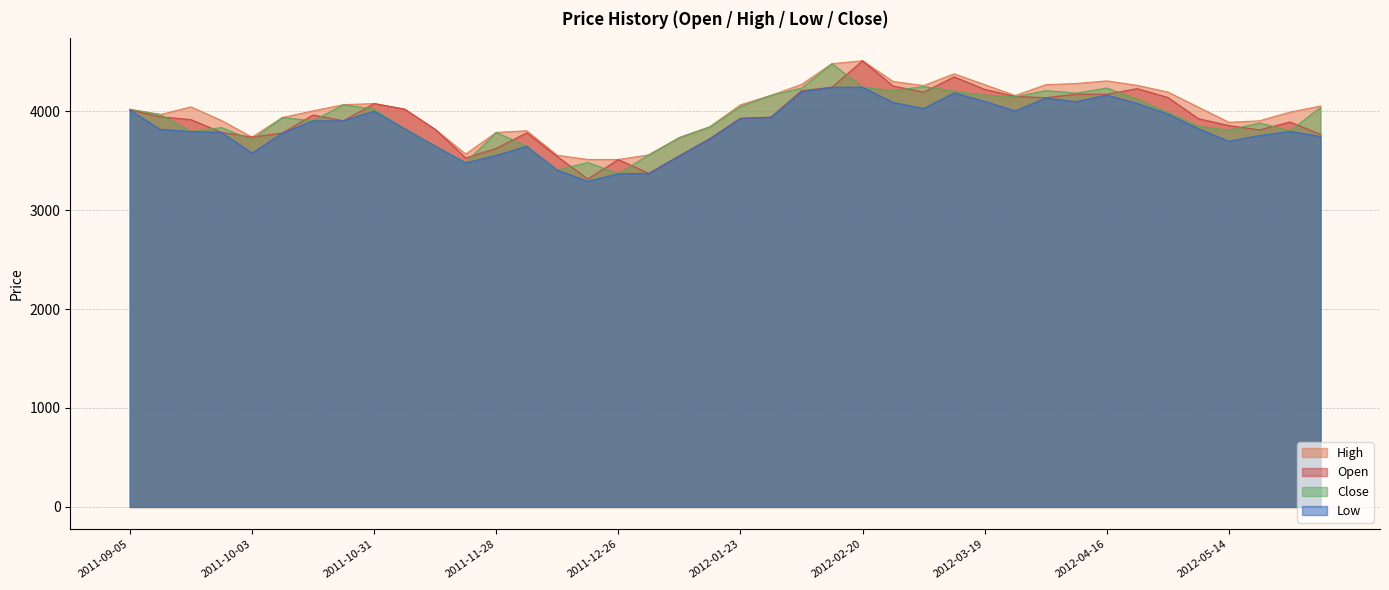

At which category does the chart reach its minimum across all series?

2011-12-19